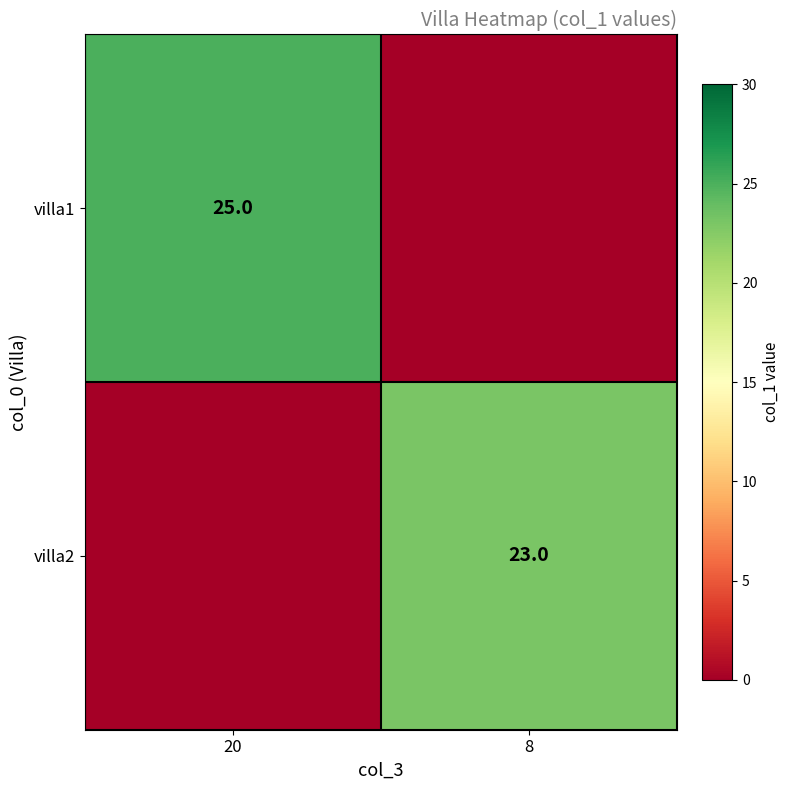

The value of villa1 at 20 is 25. True or false?

True